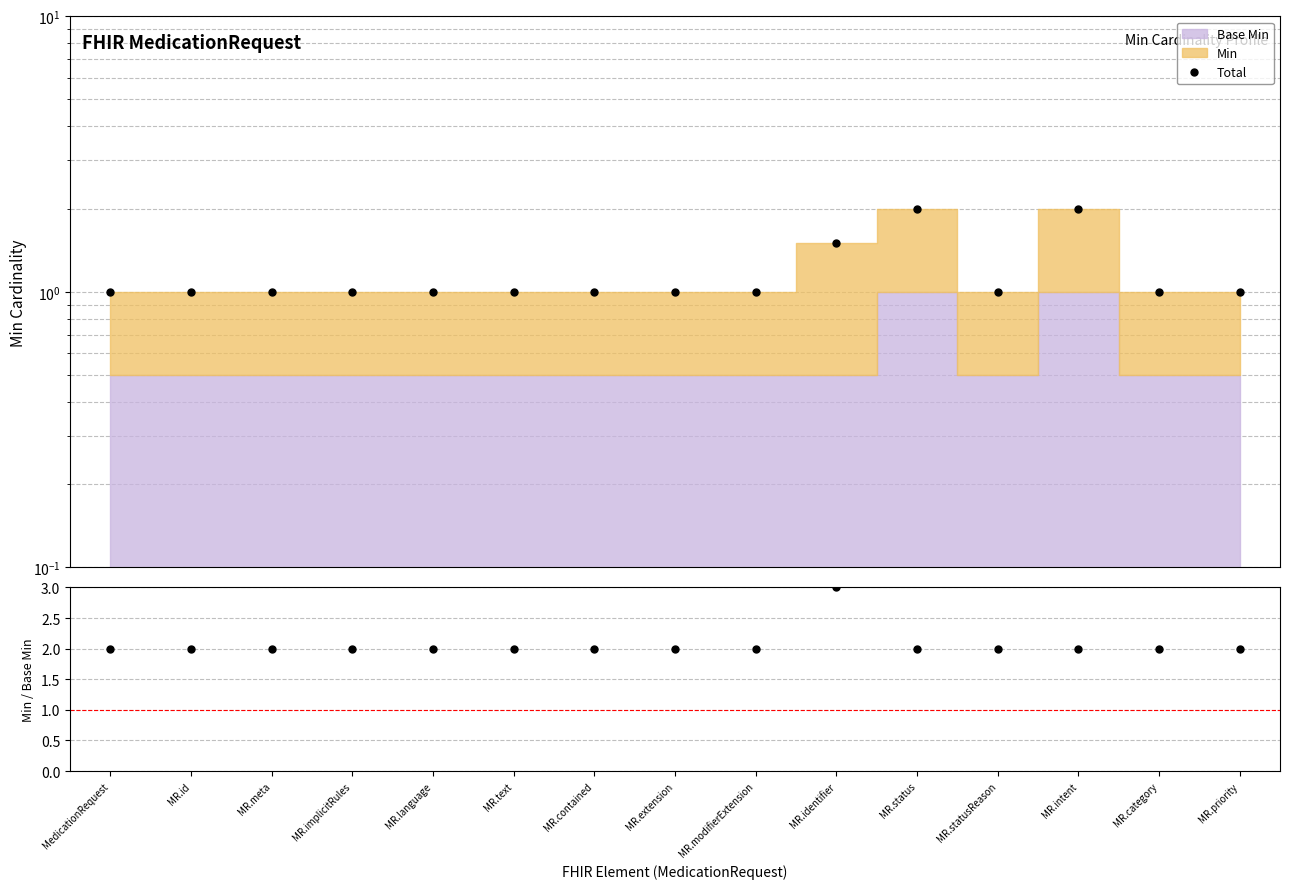

Between MR.text and MR.status, which series saw the biggest shift?

Total